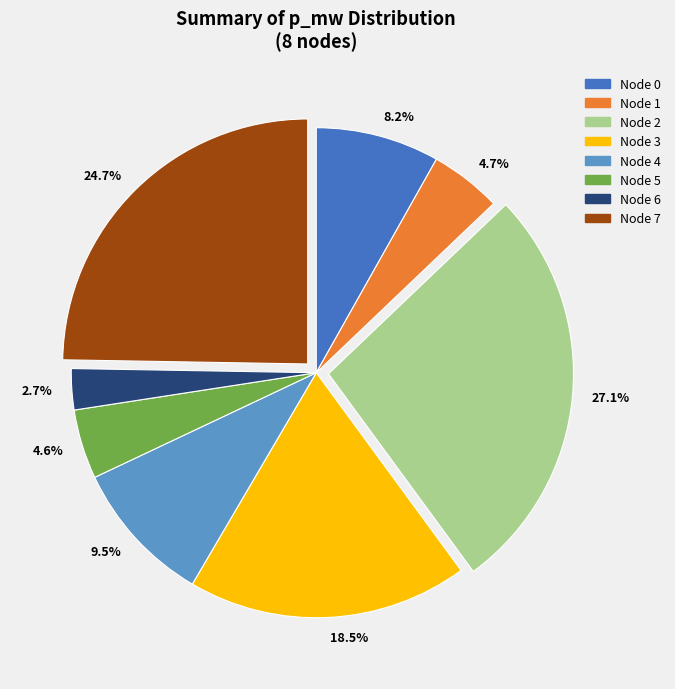

Is there a majority slice in this chart?

No